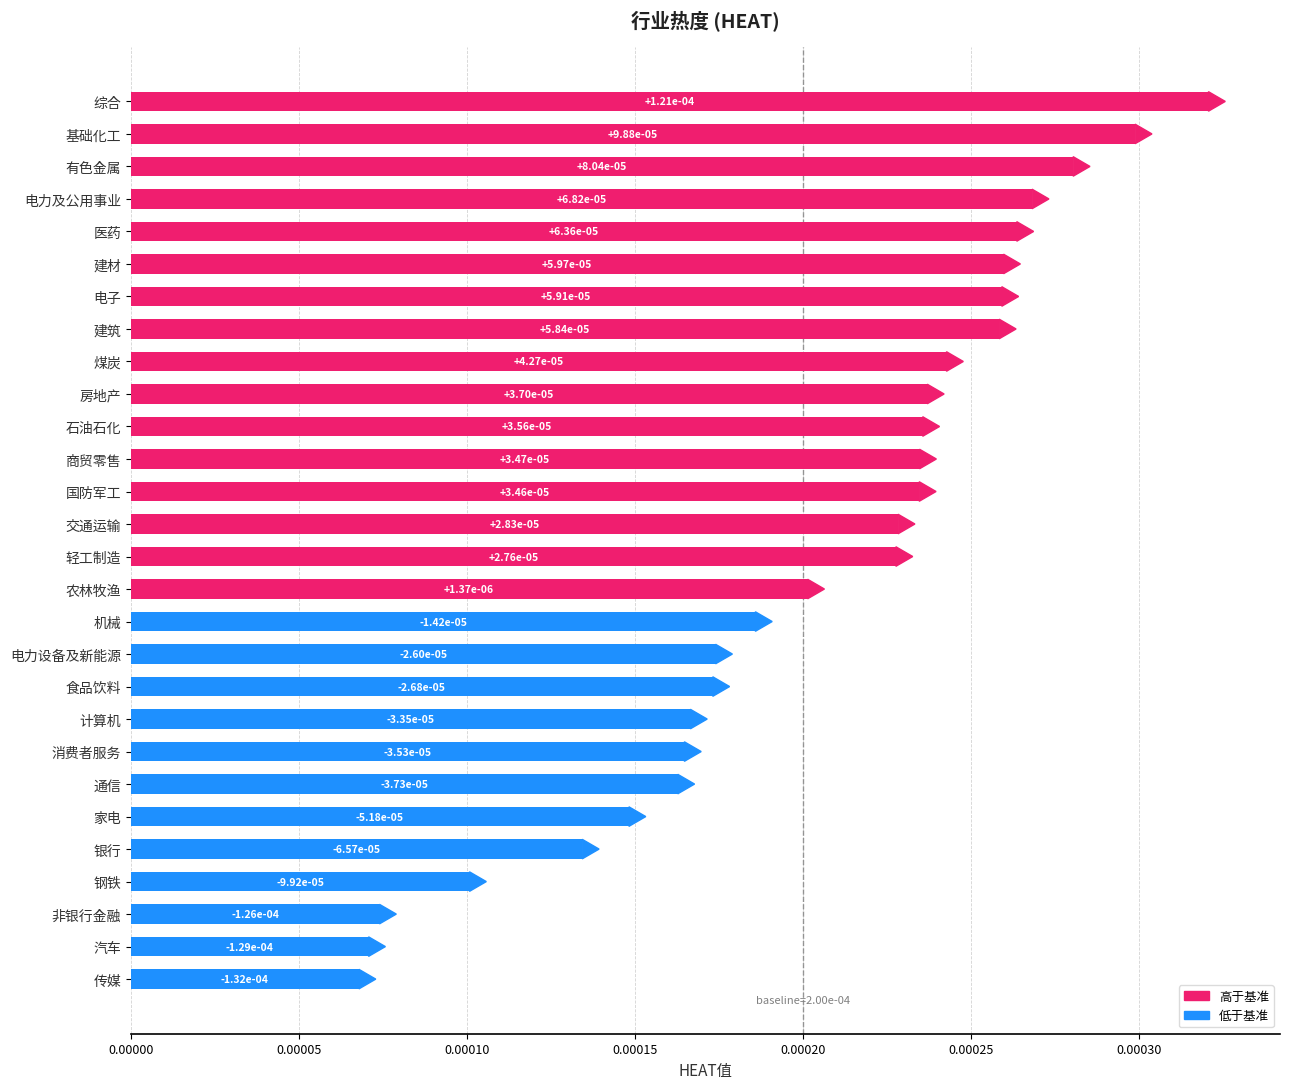

What is the label of the 10th bar from the top?

房地产